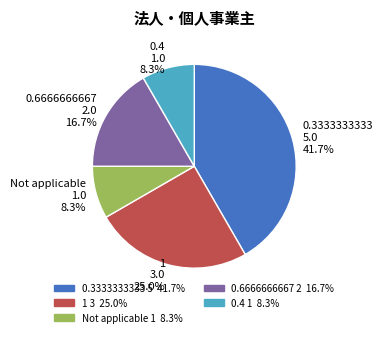

Is it true that 0.3333333333 is 42% of the pie?

True